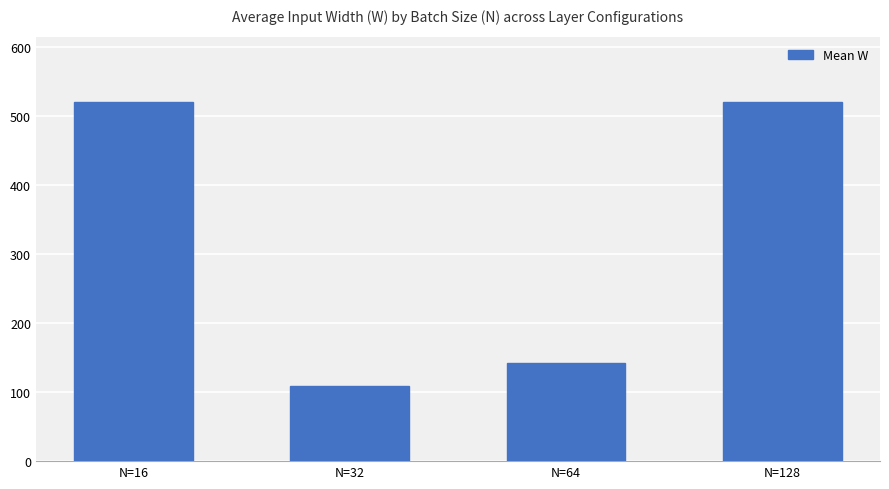

The chart shows a value of 155 at N=128. True or false?

False